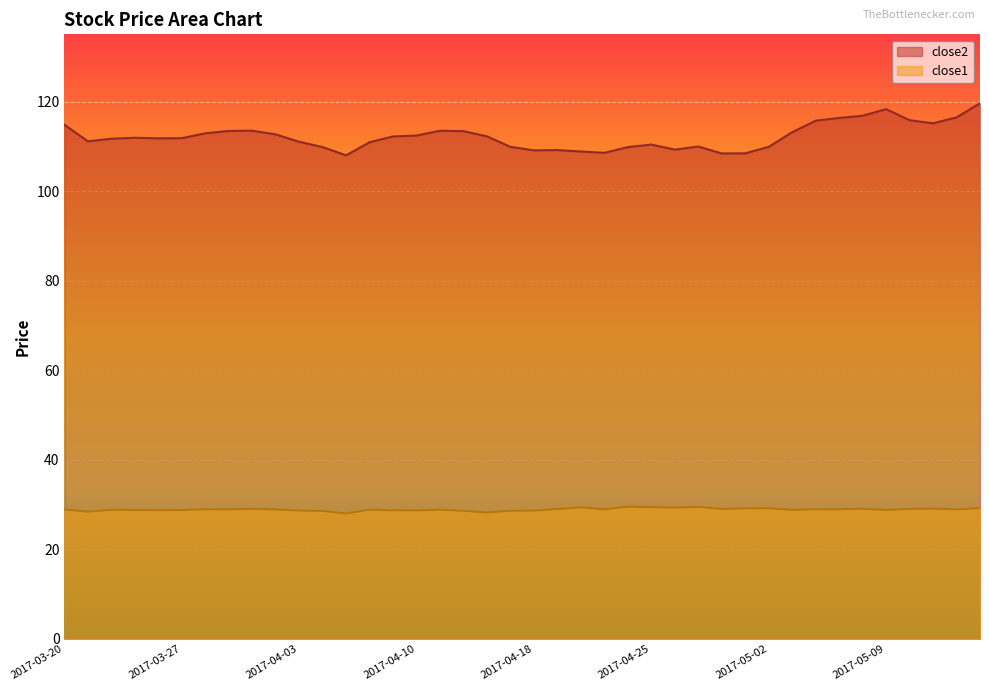

Which series has the largest total across all categories?

close2